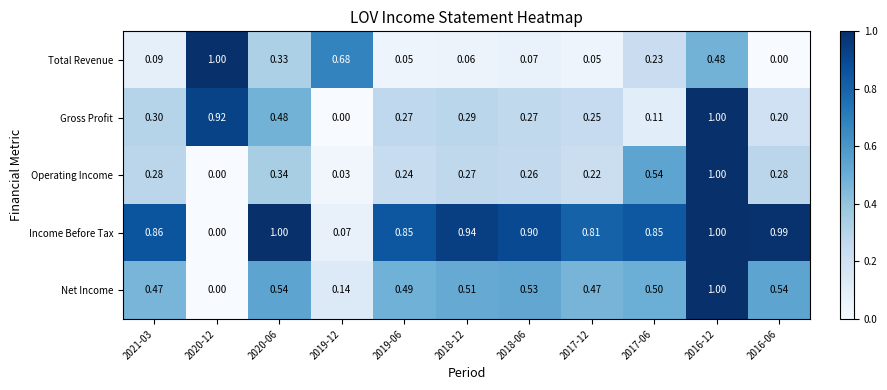

Is the value of Income Before Tax at 2017-12 greater than the value of Net Income at 2016-12?

No